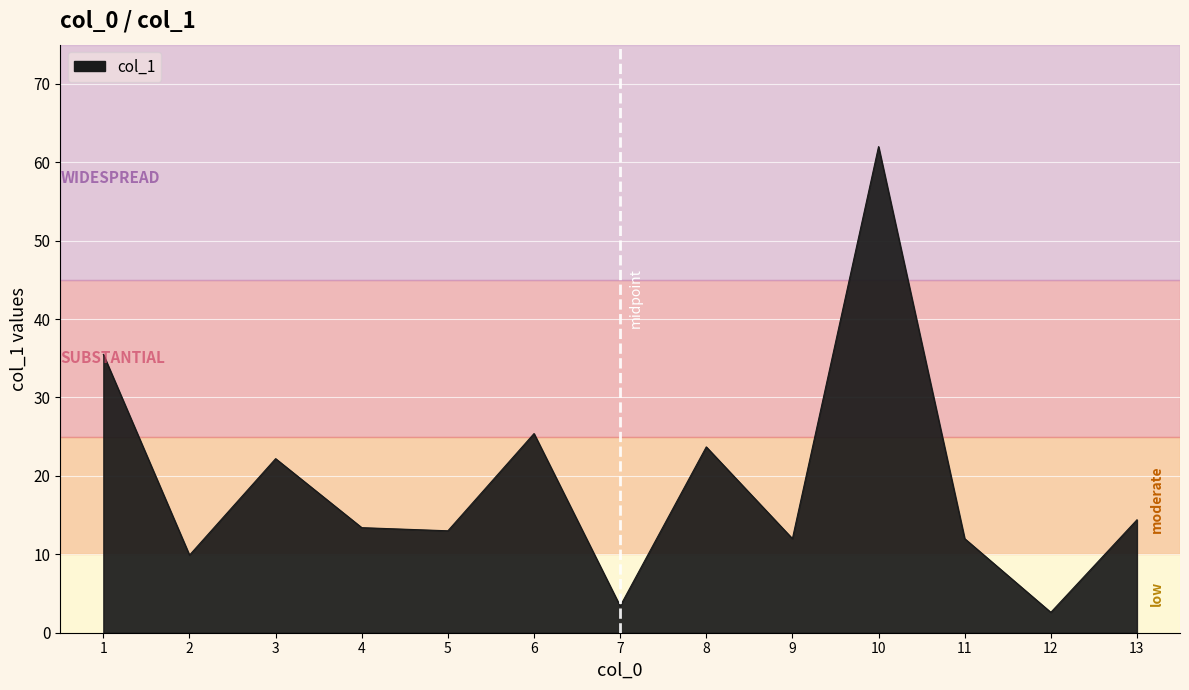

The chart shows a value of 19.5 at 11. True or false?

False